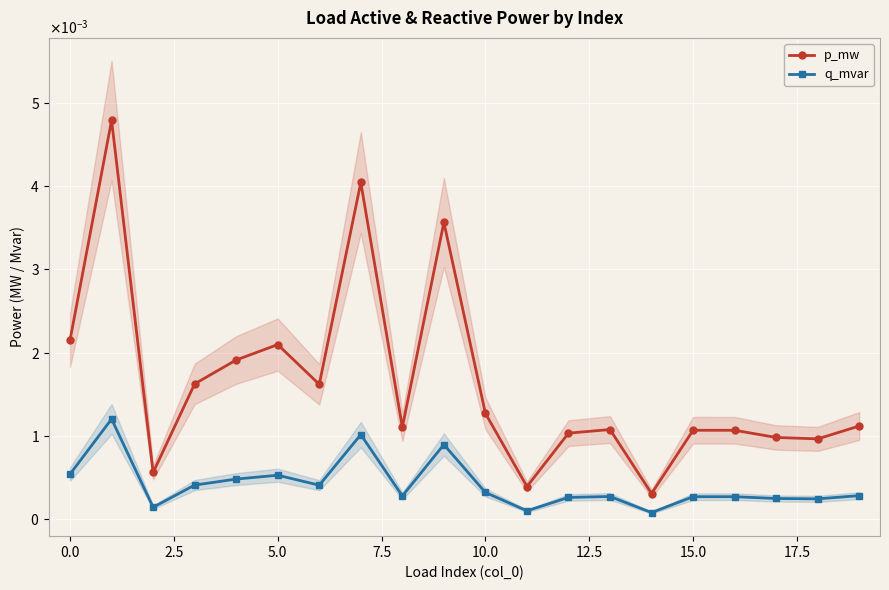

Which series has the largest range (max minus min)?

p_mw